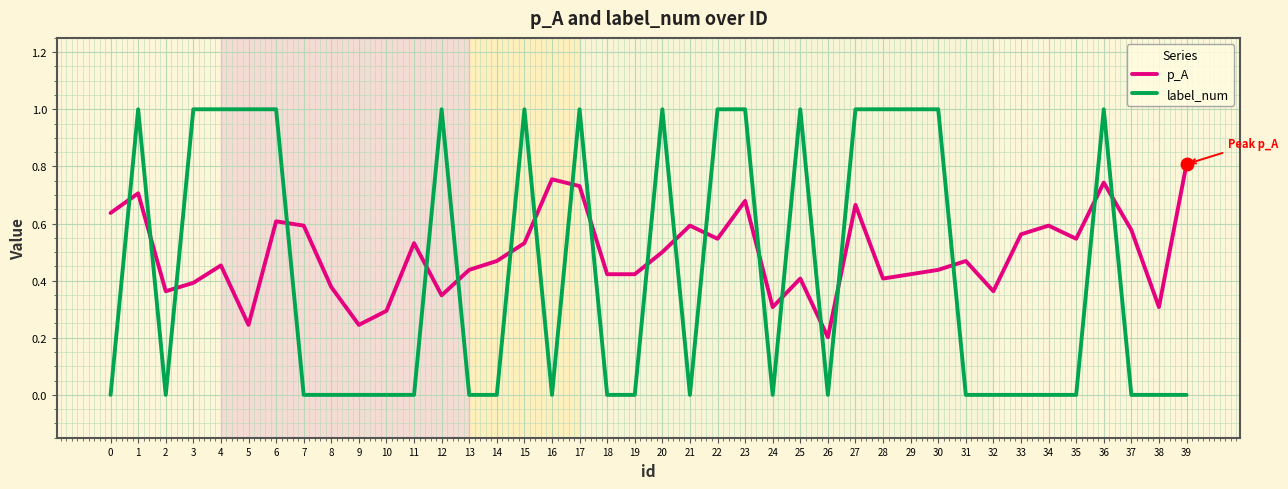

Which series has the widest spread of values?

label_num